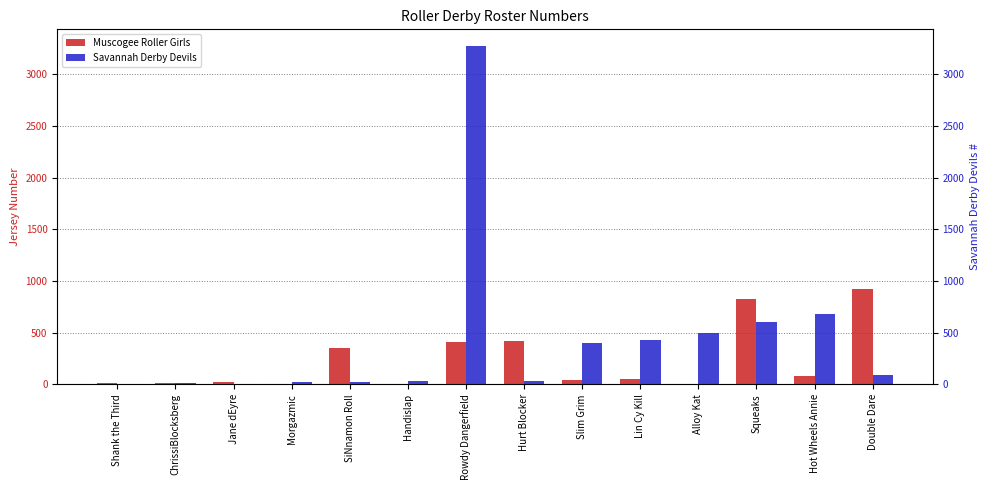

Where does the Muscogee Roller Girls series first go above 50?

SiNnamon Roll